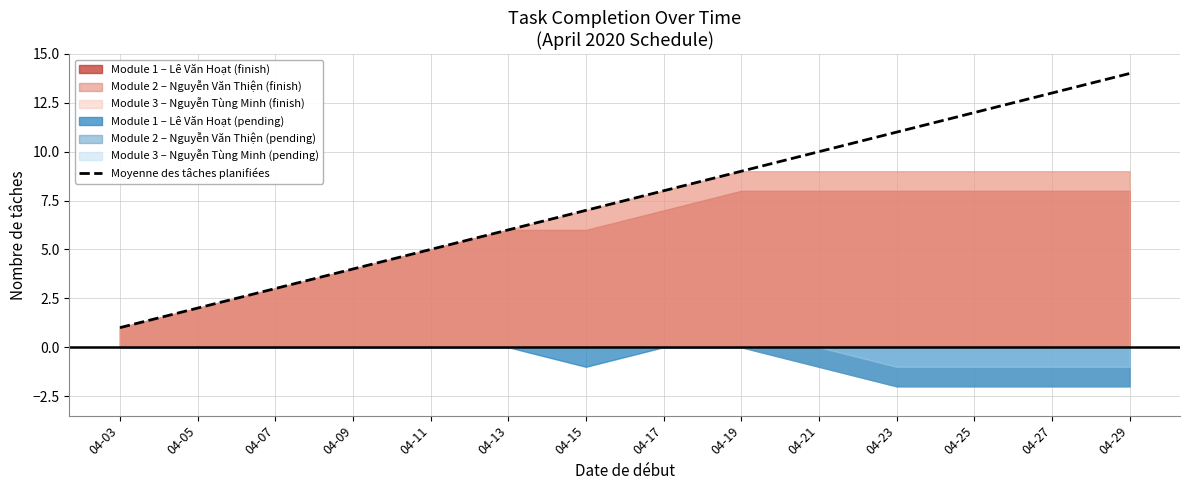

Rank the categories by value from highest to lowest.

04-29, 04-27, 04-25, 04-23, 04-21, 04-19, 04-17, 04-15, 04-13, 04-11, 04-09, 04-07, 04-05, 04-03